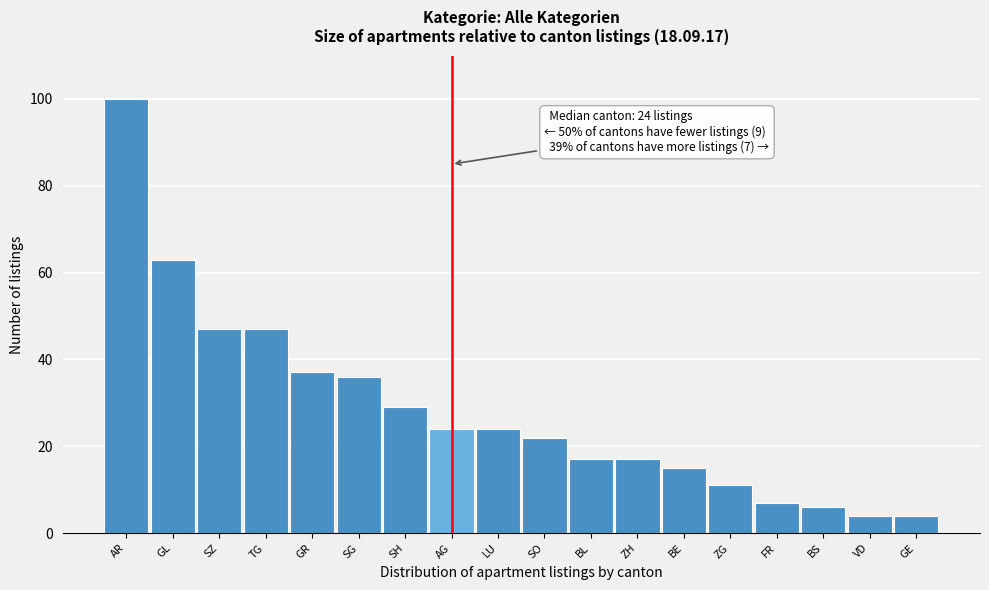

Reading left to right, extract all data points from this chart.

100	63	47	47	37	36	29	24	24	22	17	17	15	11	7	6	4	4